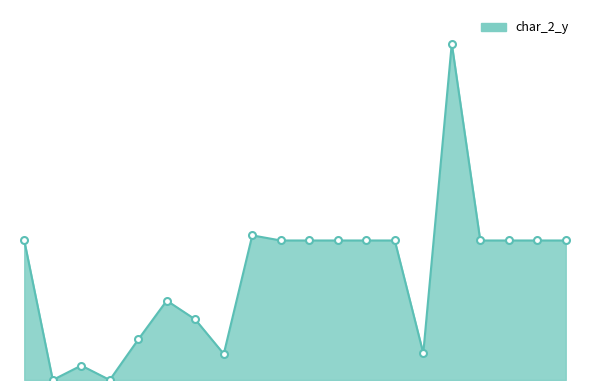

What is the value of the 13th point from the left?

17304